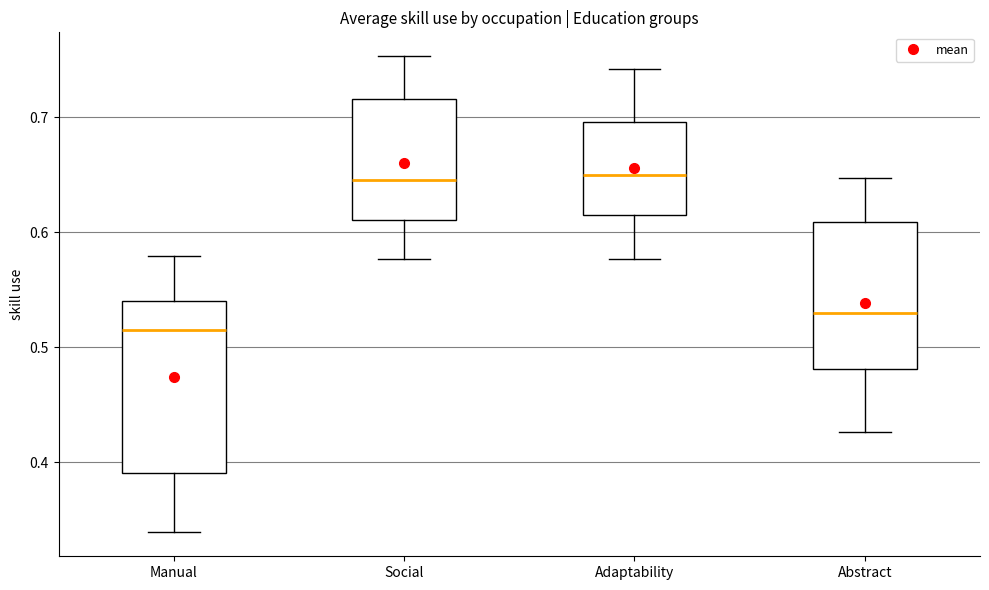

Reading left to right, transcribe this box plot: for each box, give where its median line is, the range the box spans, and where its two whiskers end, as read against the y-axis. The values are not printed on the chart, so give them approximately, as read against the axis.

Manual: median 0.52, box 0.39 to 0.54, whiskers 0.34 to 0.58
Social: median 0.65, box 0.61 to 0.72, whiskers 0.58 to 0.75
Adaptability: median 0.65, box 0.61 to 0.70, whiskers 0.58 to 0.74
Abstract: median 0.53, box 0.48 to 0.61, whiskers 0.43 to 0.65